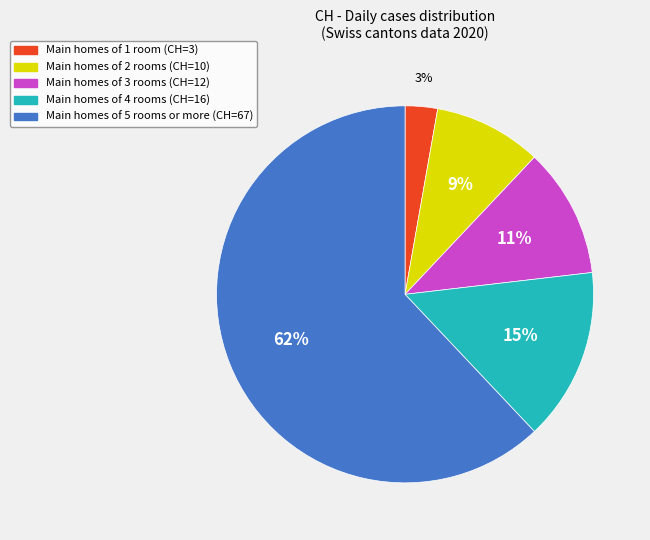

Is there a majority slice in this chart?

Yes